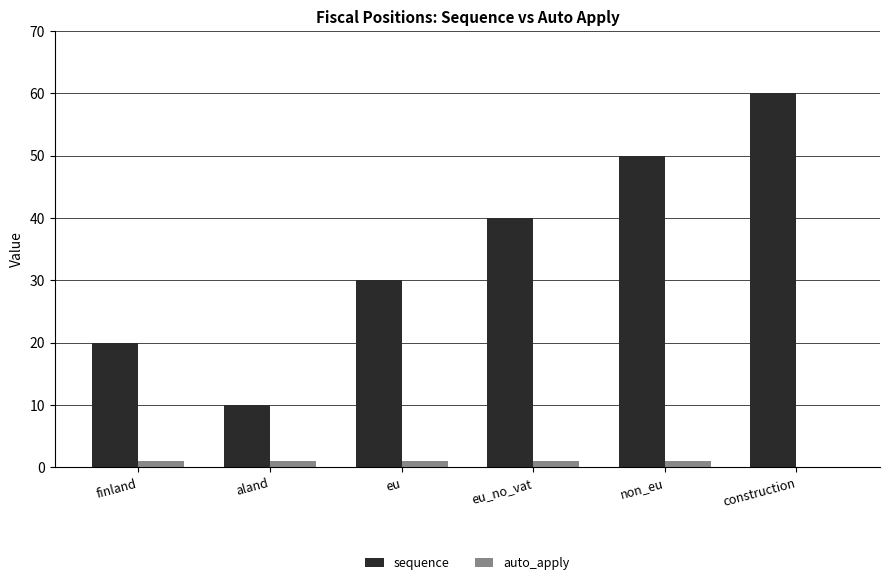

How many series are shown in this chart?

2